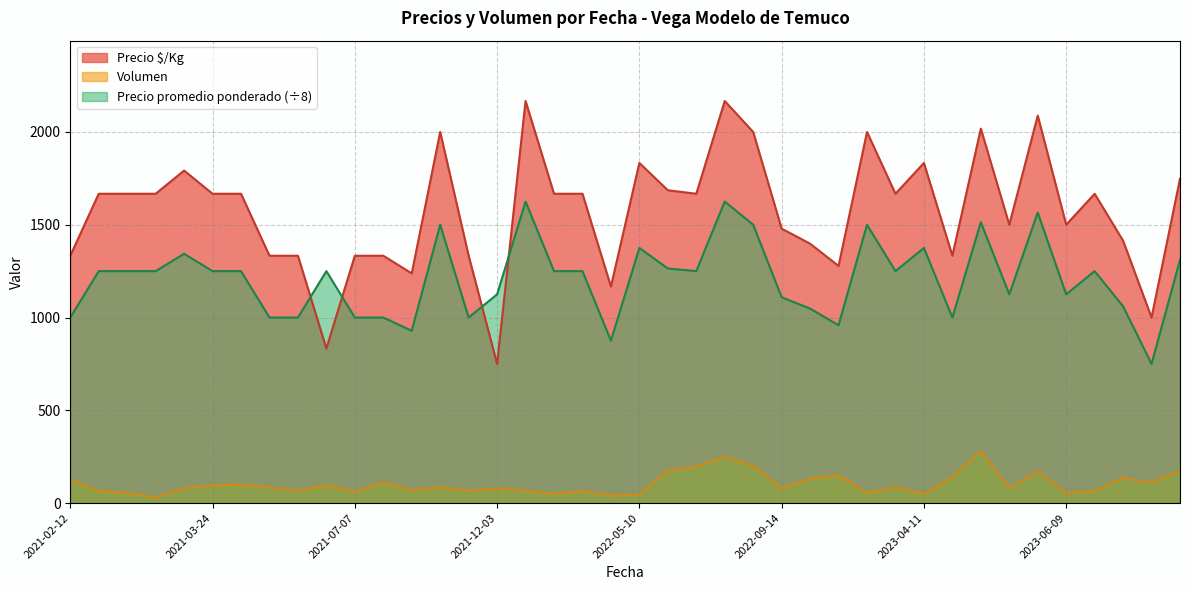

What is the maximum value for Precio promedio ponderado?

1625.0